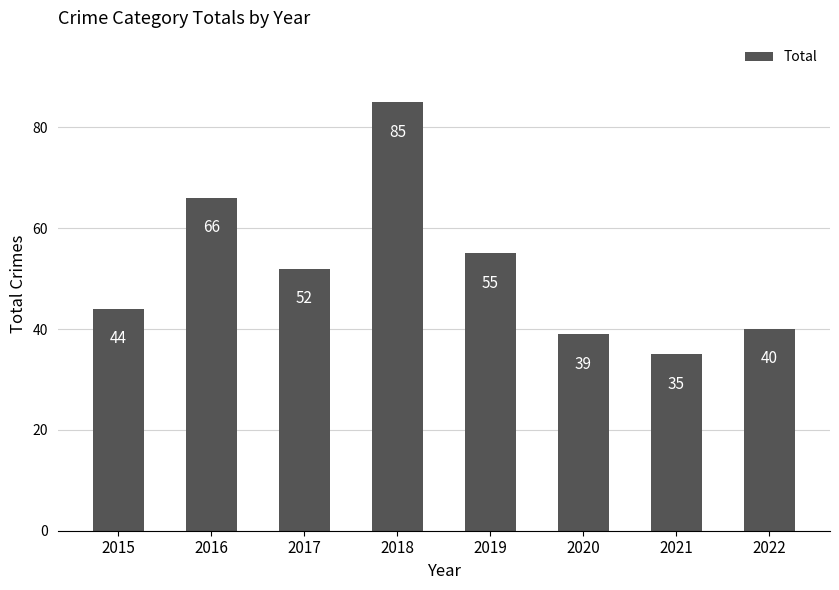

What is the change in value from 2021 to 2022?

+5